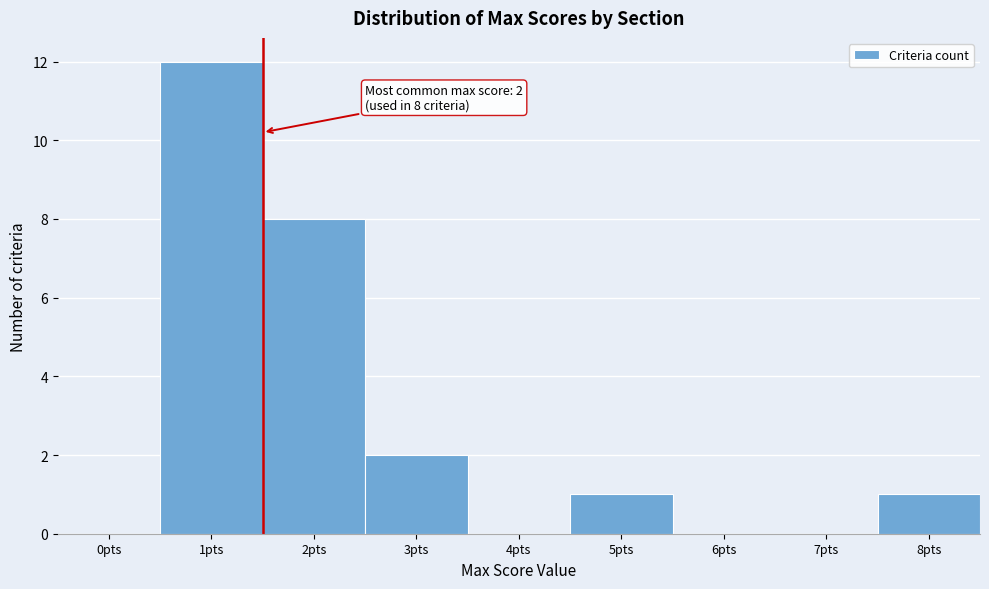

Reading left to right, transcribe all the data shown in this chart.

0pts=0	1pts=12	2pts=8	3pts=2	4pts=0	5pts=1	6pts=0	7pts=0	8pts=1